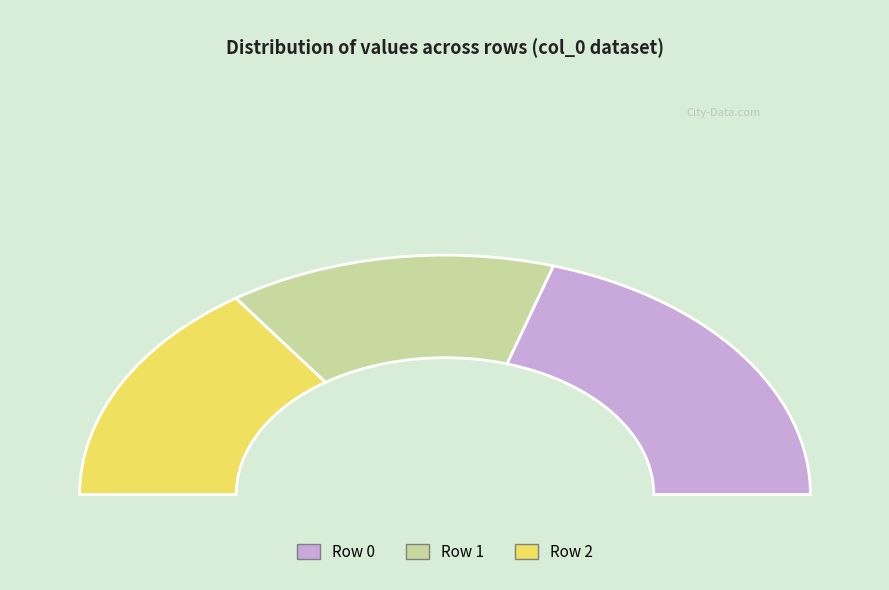

Is there a majority slice in this chart?

No